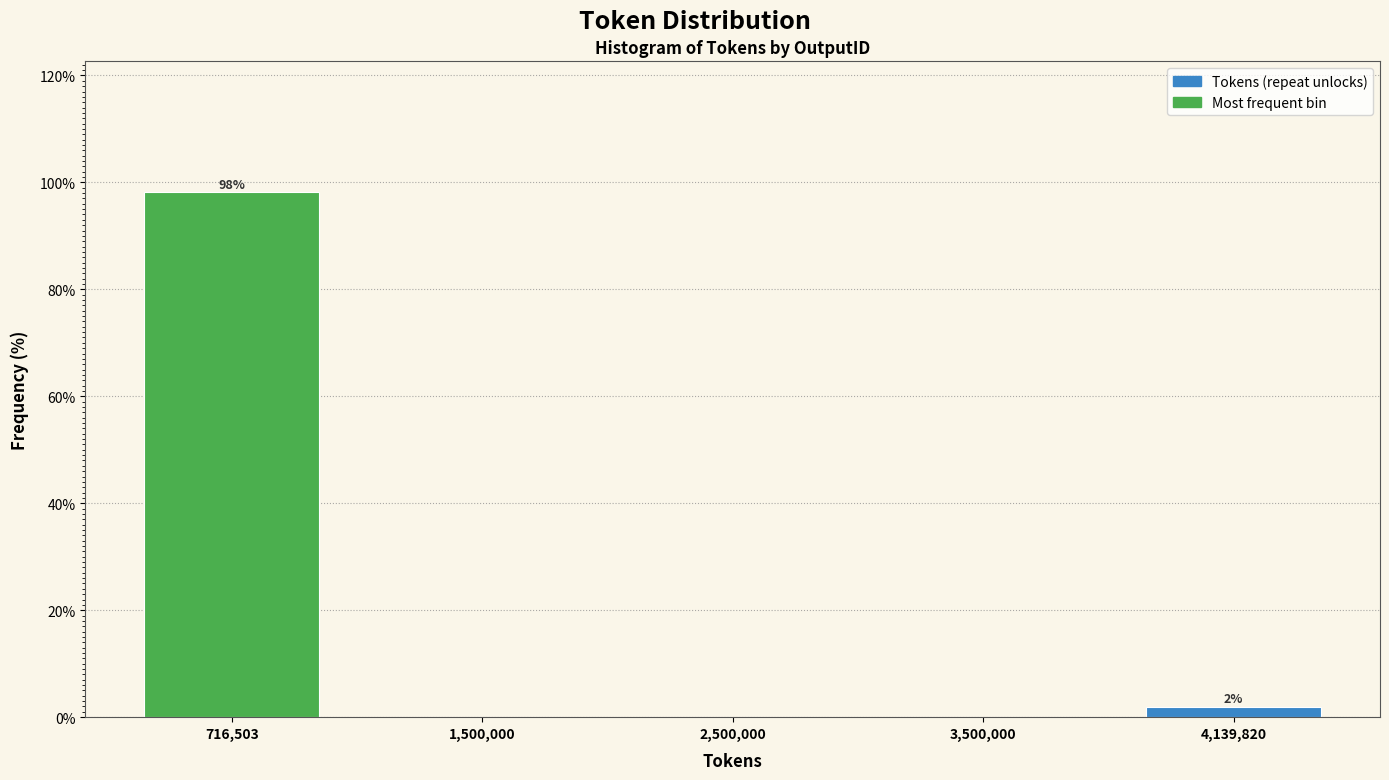

Reading left to right, list all the values displayed in this chart.

716,503=98.1	1,500,000=0.0	2,500,000=0.0	3,500,000=0.0	4,139,820=1.9